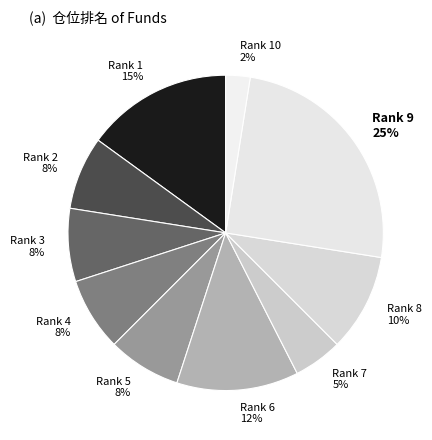

Between Rank 10 2% and Rank 8 10%, which is larger?

Rank 8 10%